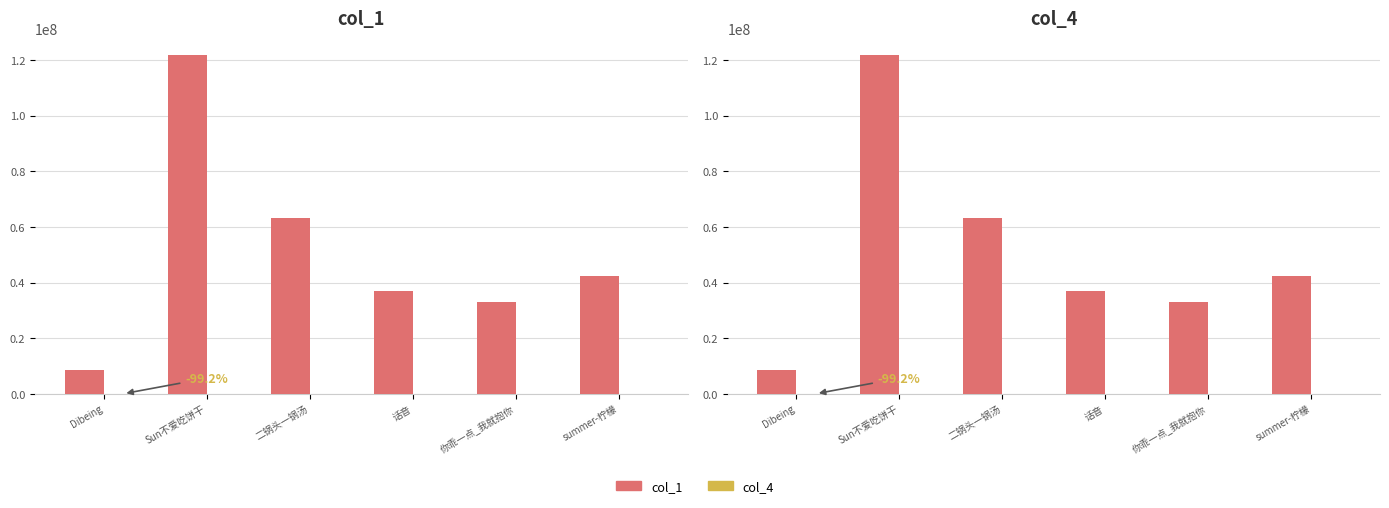

What position from the left is 你乖一点_我就抱你?

5